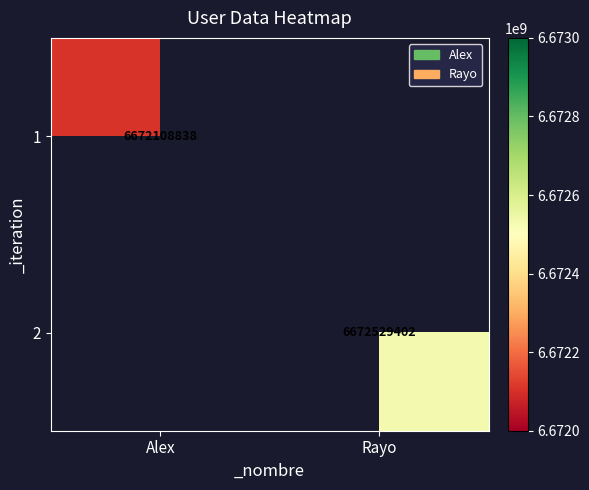

Which category has the lowest value across all series?

Alex